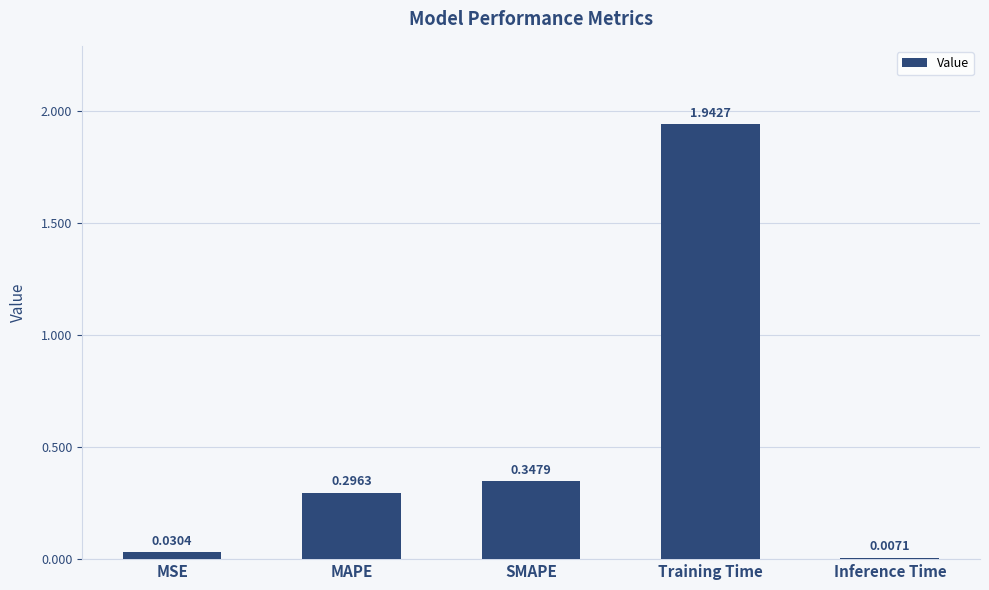

What is the change in value from MAPE to Training Time?

+1.6